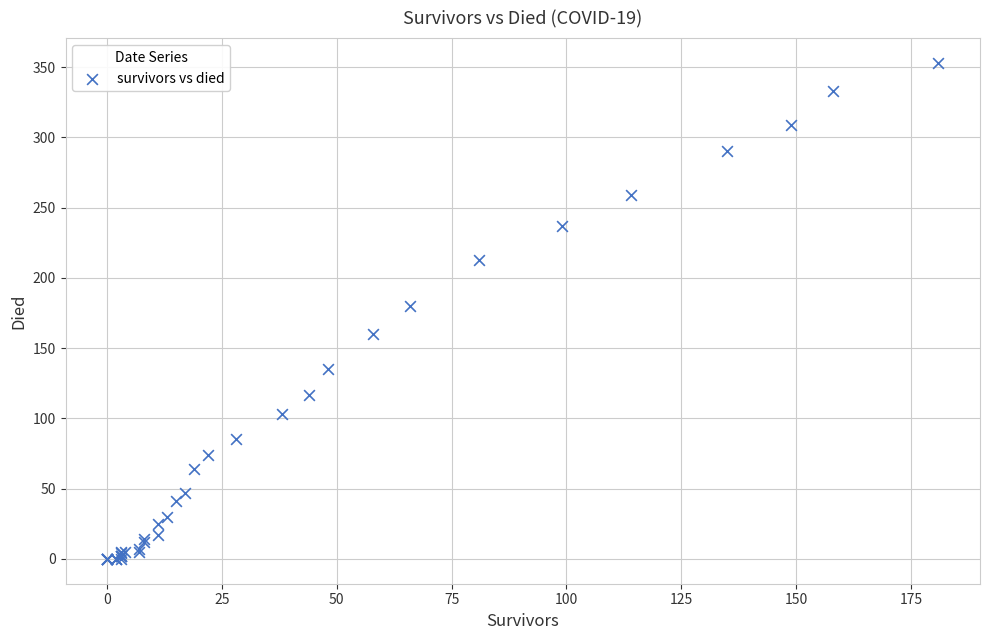

What Y value in the scatter plot is closest to 176?

180